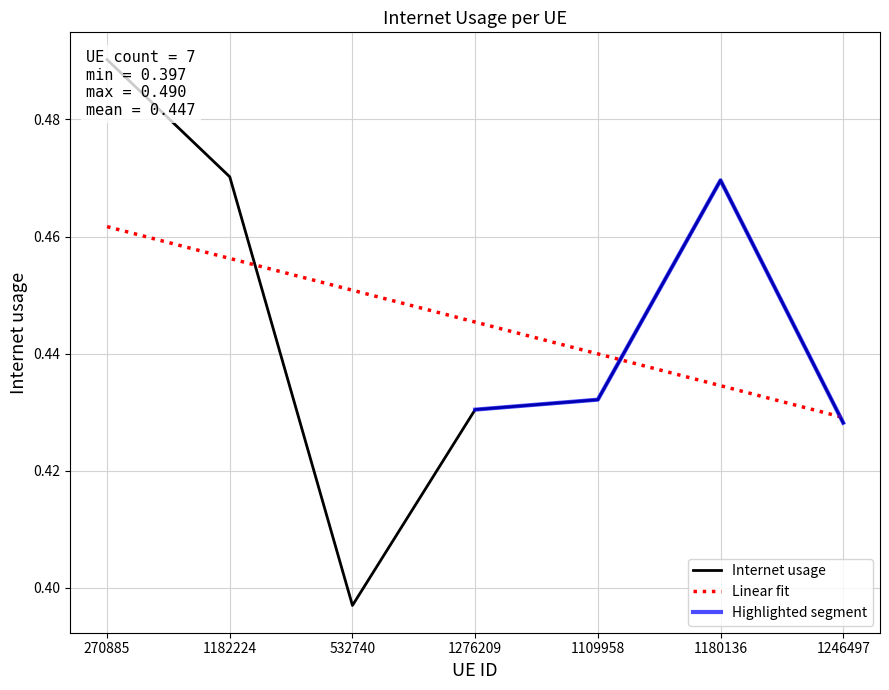

What value does the data have at 1109958?

0.4